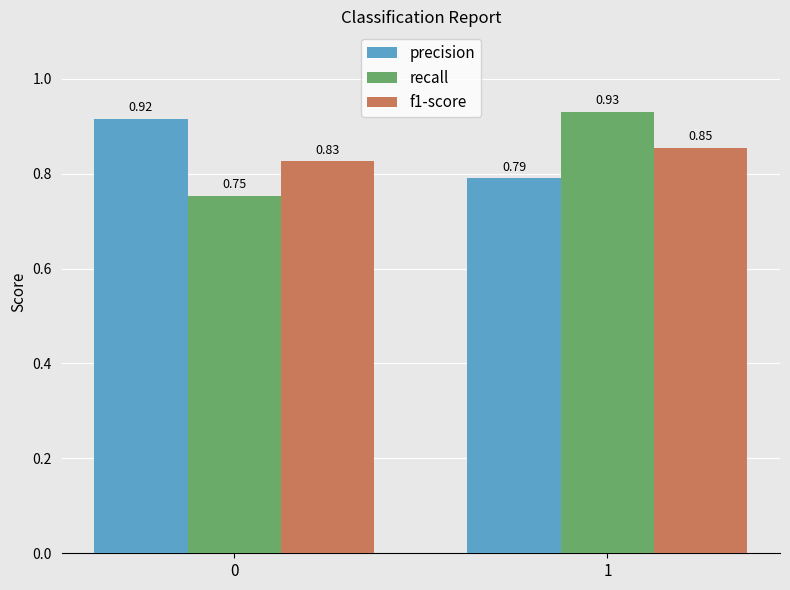

Is the value of f1-score at 0 greater than the value of recall at 1?

No